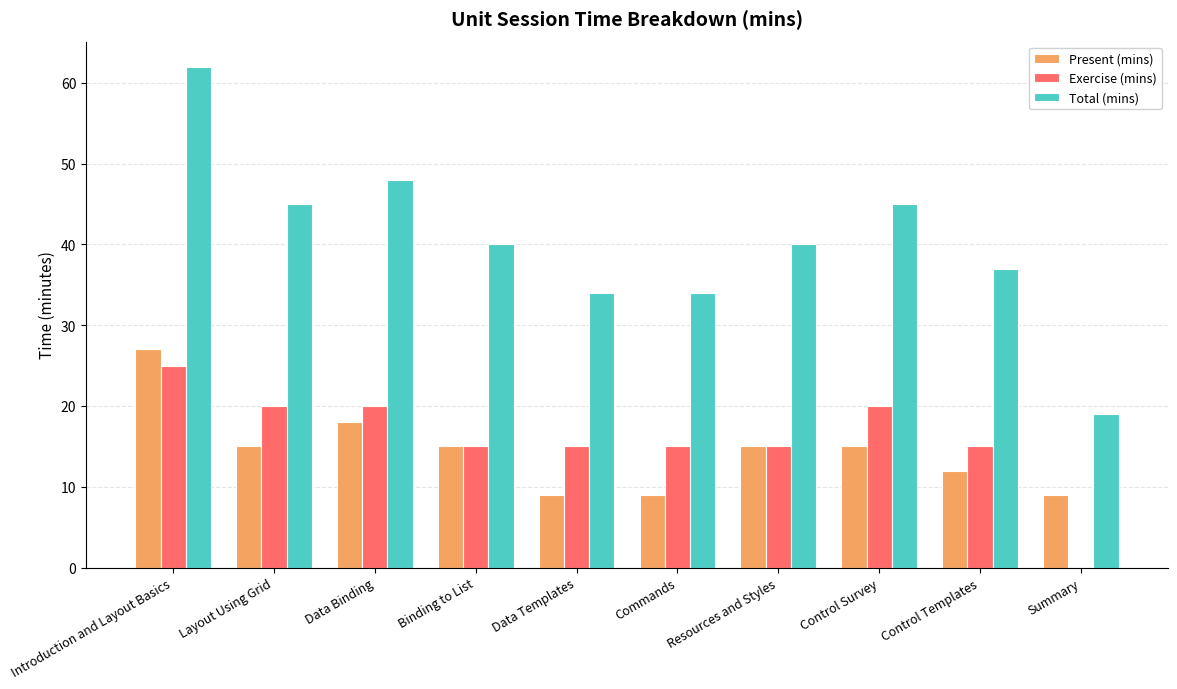

Which category has the highest value across all series?

Introduction and Layout Basics